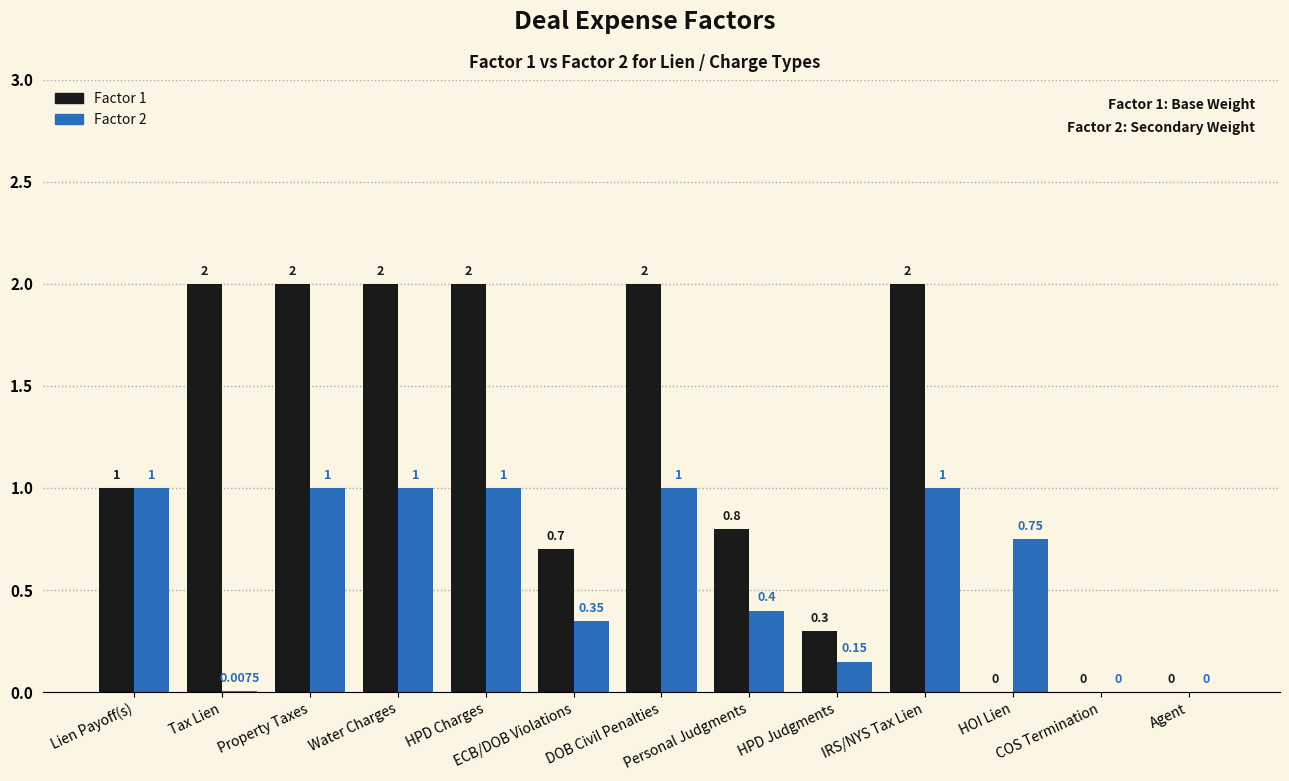

True or false: Factor 2 has a value of 1.3 at HOI Lien.

False